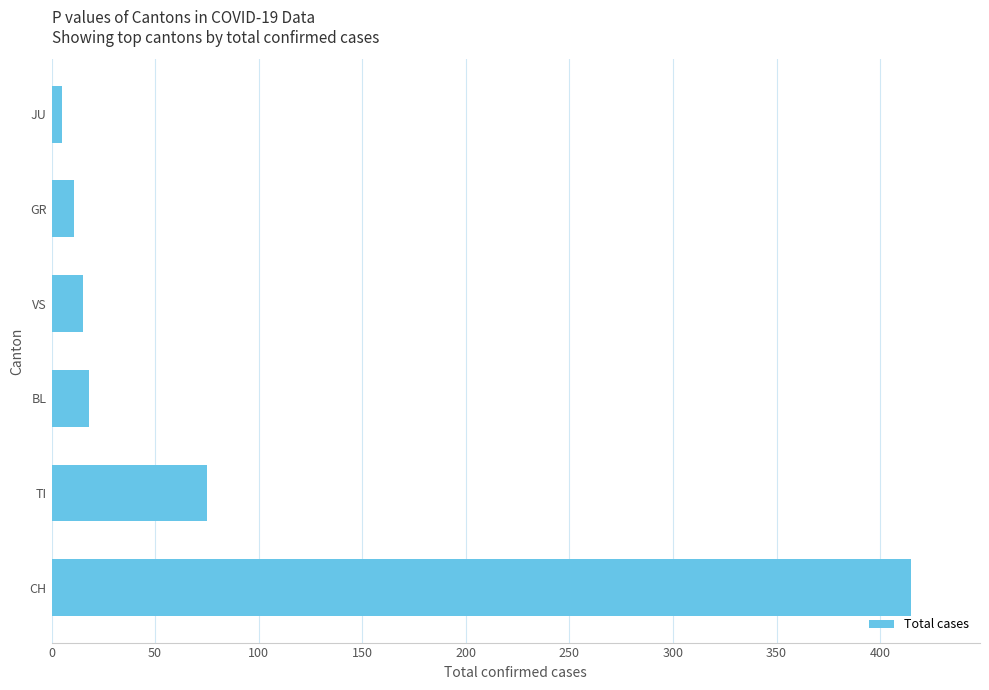

True or false: the data shows 75 at TI.

True